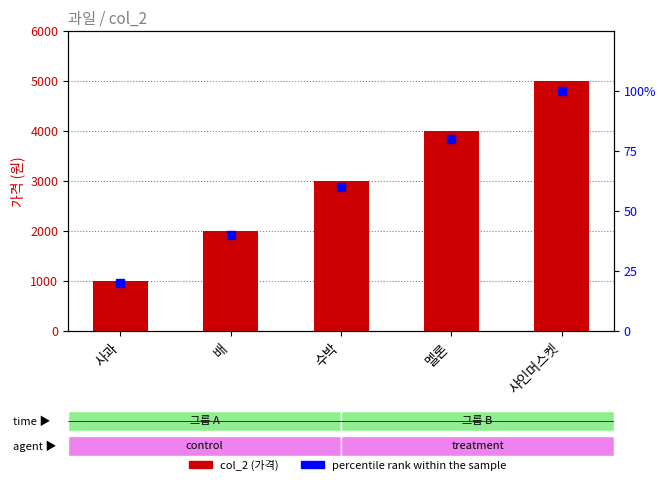

Which series contains the lowest Y value?

percentile rank